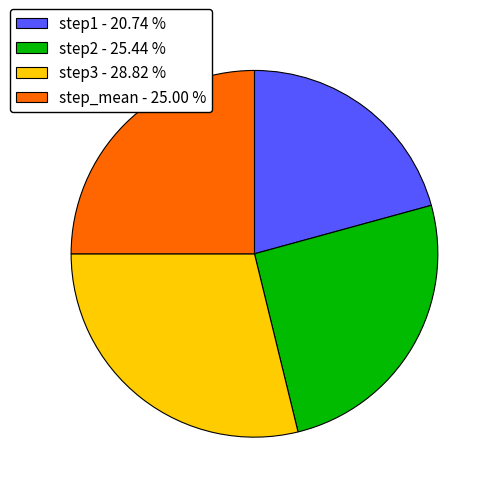

Does any single category account for the majority?

No